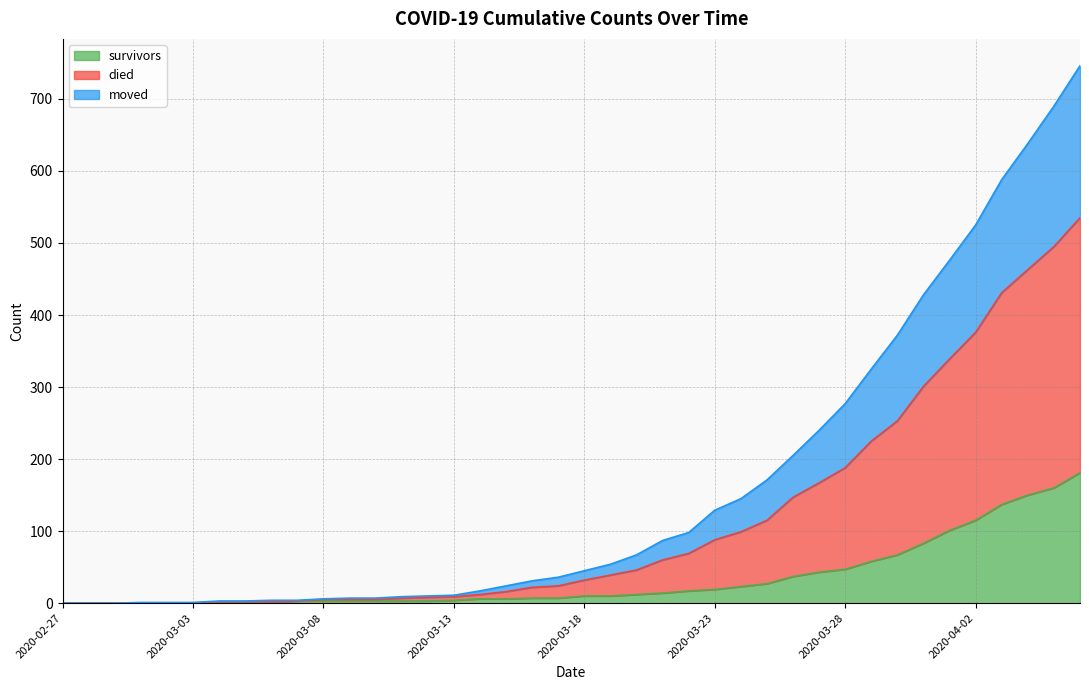

How many values in survivors are above zero?

34